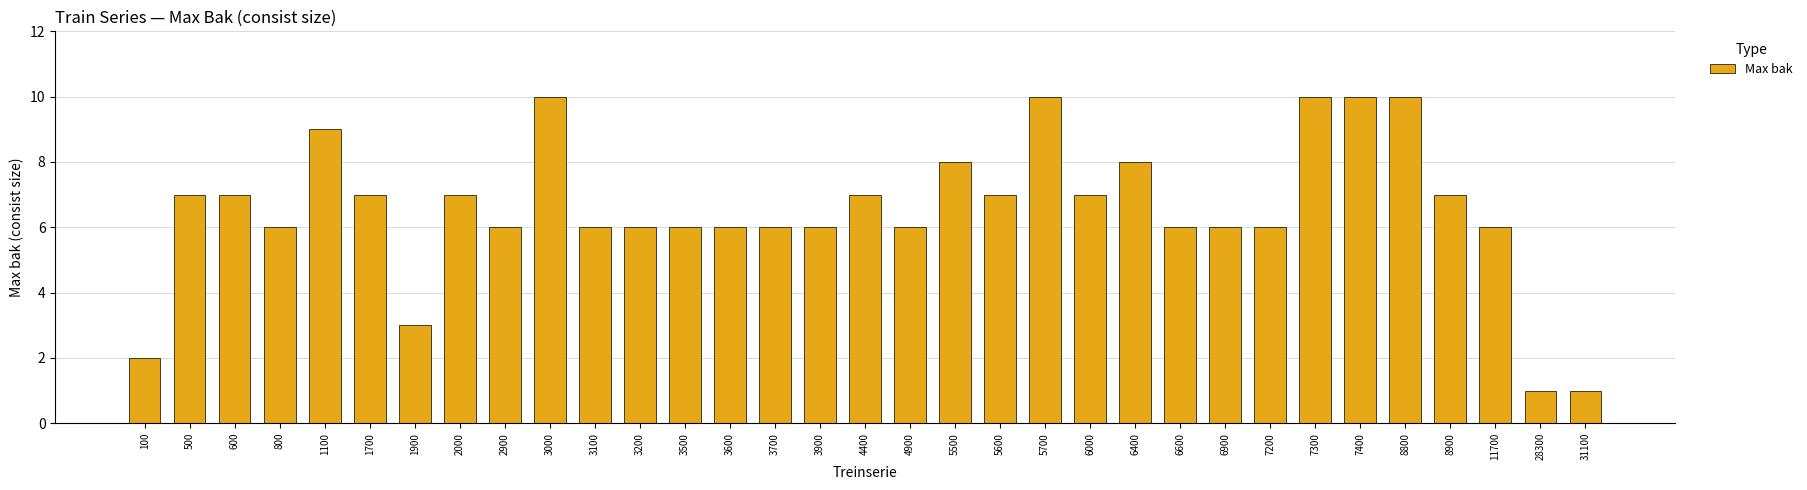

At which label does the data first exceed 6?

500